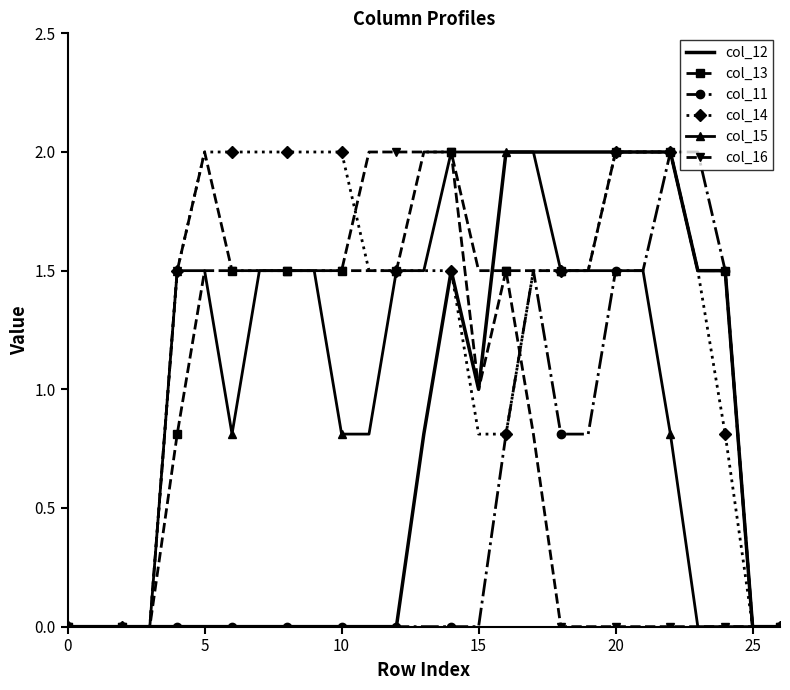

What is the greatest value displayed?

2.0